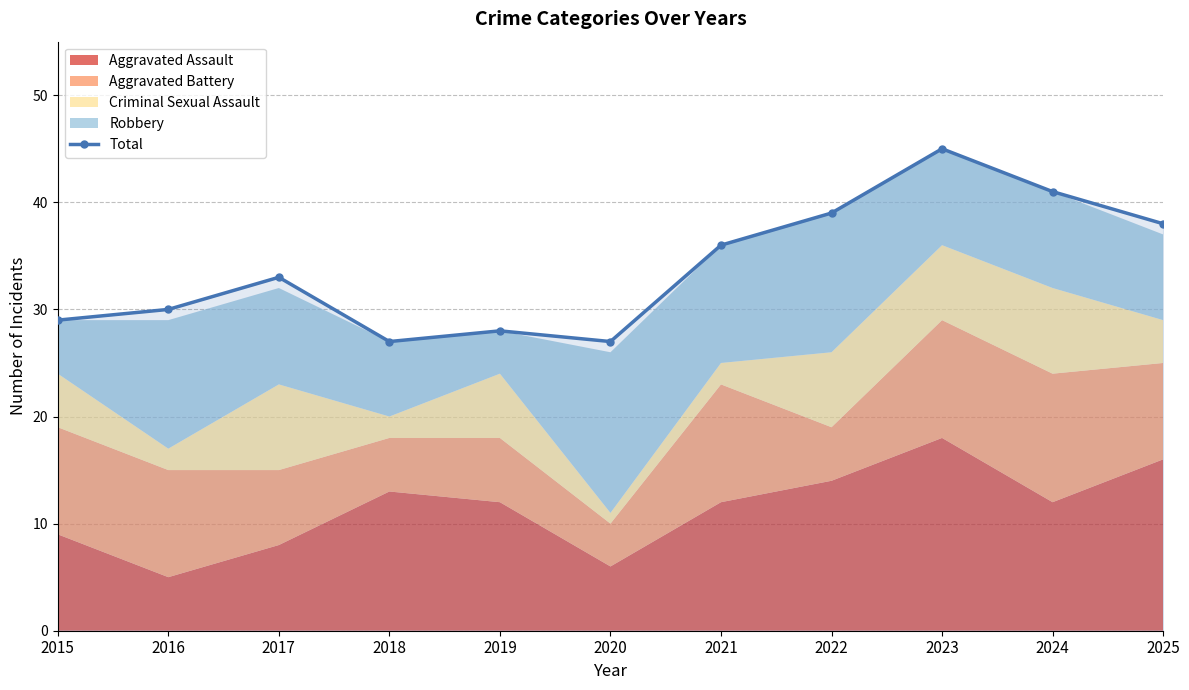

Where is the data nearest to the value 36?

2021